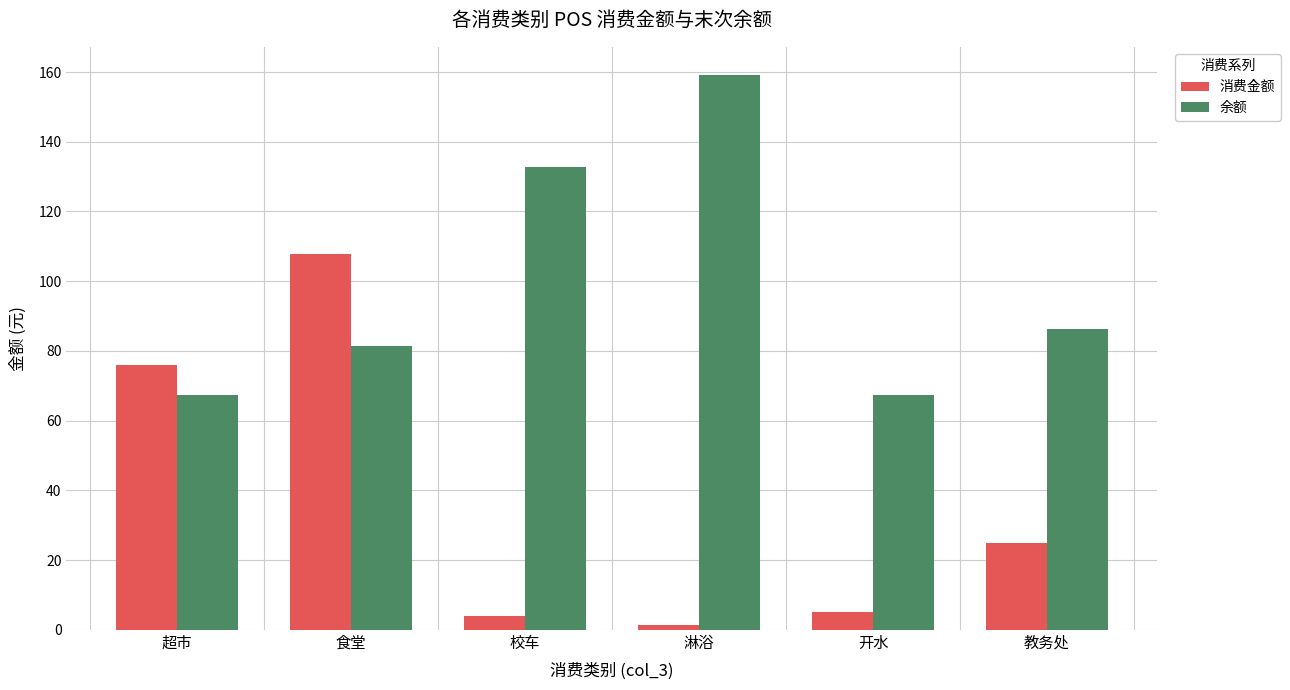

Reading right to left, list all the values displayed in this chart.

消费金额: 教务处=25.0	开水=5.1	淋浴=1.3	校车=4.0	食堂=107.7	超市=76.0
余额: 教务处=86.2	开水=67.4	淋浴=159.3	校车=132.7	食堂=81.5	超市=67.4